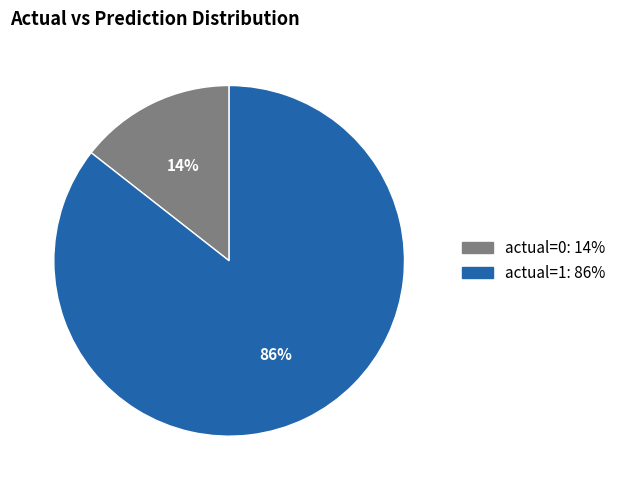

True or false: actual=0 accounts for 2% of the total.

False